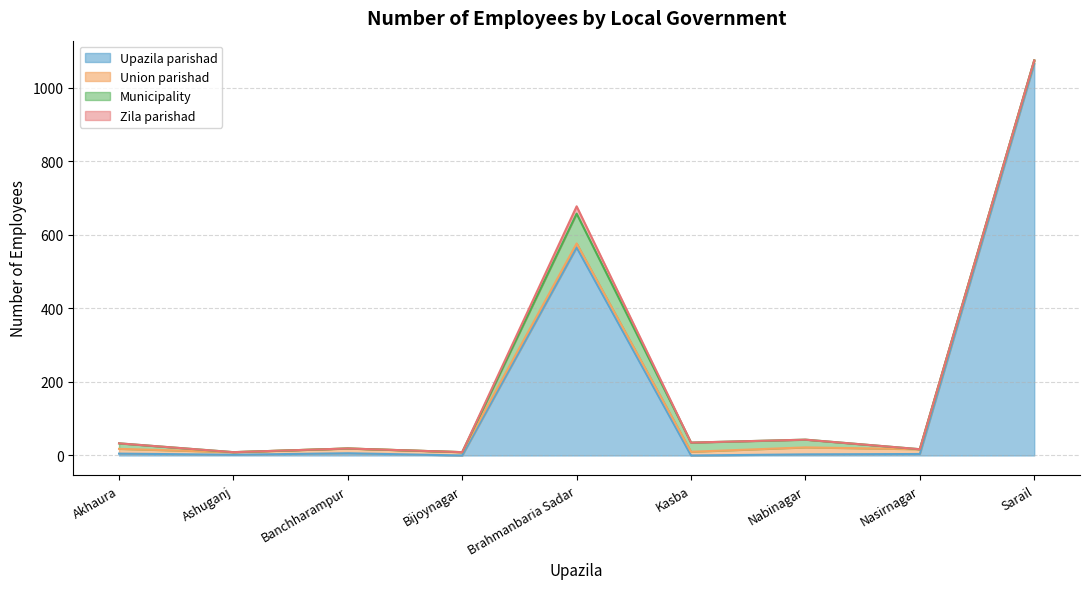

Read the Union parishad value at Bijoynagar.

9